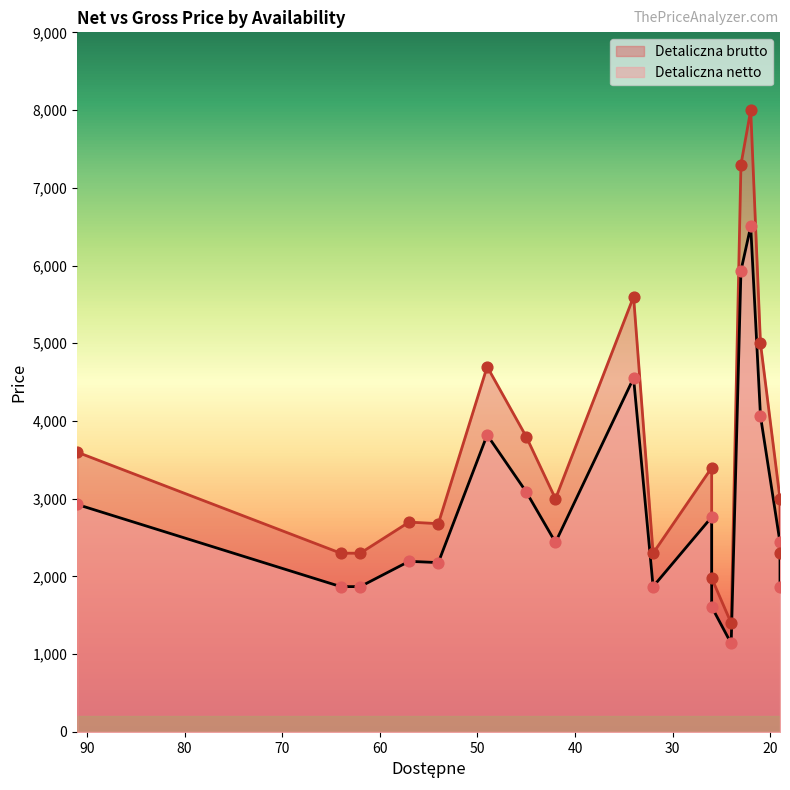

Which series has the largest total across all categories?

Detaliczna brutto